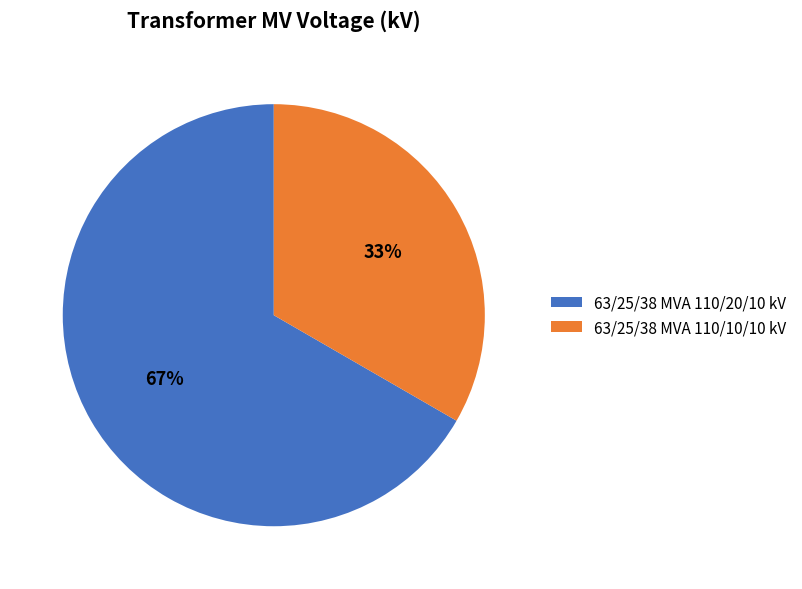

Which slice is the largest?

63/25/38 MVA 110/20/10 kV